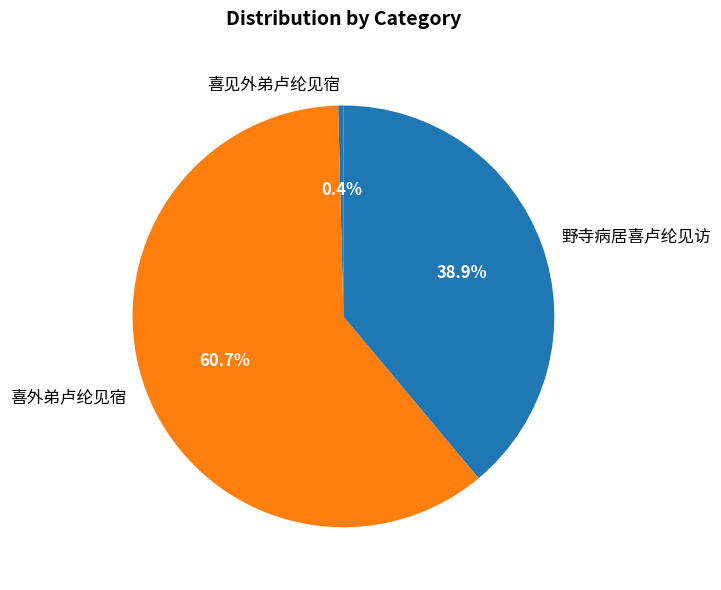

Does any single category account for the majority?

Yes